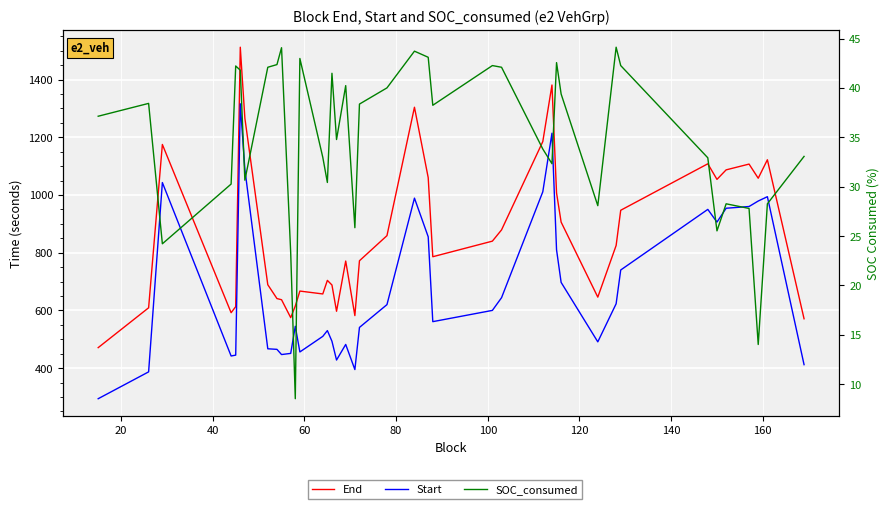

Reading left to right, extract all data points from this chart.

End: 471.0	609.0	1175.0	592.0	613.0	1512.0	1266.0	689.0	641.0	637.0	575.0	615.0	667.0	657.0	704.0	688.0	597.0	771.0	582.0	772.0	859.0	1304.0	1060.0	786.0	840.0	879.0	1185.0	1381.0	1007.0	906.0	646.0	825.0	947.0	1108.0	1054.0	1087.0	1107.0	1058.0	1122.0	571.0
Start: 294.0	387.0	1043.0	442.0	445.0	1316.0	1089.0	467.0	465.0	447.0	451.0	545.0	456.0	510.0	530.0	493.0	428.0	482.0	395.0	541.0	620.0	989.0	855.0	561.0	600.0	644.0	1011.0	1214.0	810.0	697.0	491.0	623.0	740.0	950.0	906.0	954.0	960.0	979.0	994.0	412.0
SOC_consumed: 37.1	38.4	24.2	30.3	42.2	41.8	30.7	42.1	42.4	44.1	23.3	8.5	43.0	33.0	30.4	41.5	34.8	40.2	25.9	38.4	40.0	43.7	43.1	38.2	42.3	42.1	33.8	32.3	42.6	39.4	28.1	44.1	42.3	32.9	25.5	28.3	27.8	14.0	28.3	33.1